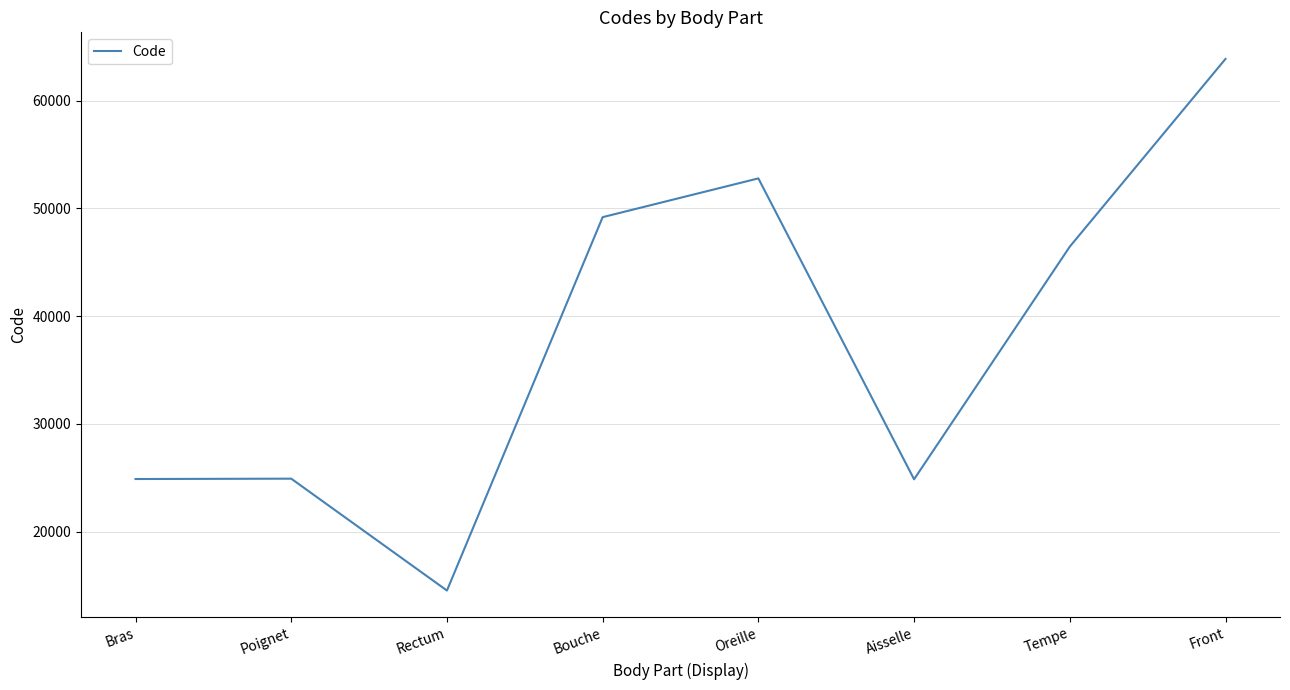

The value at Poignet is 9869. True or false?

False